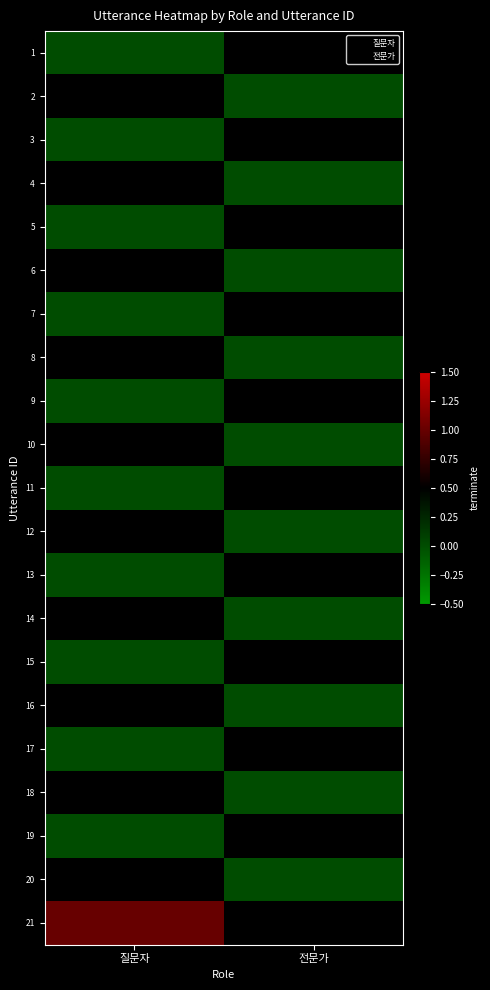

How many data points does each series have?

2